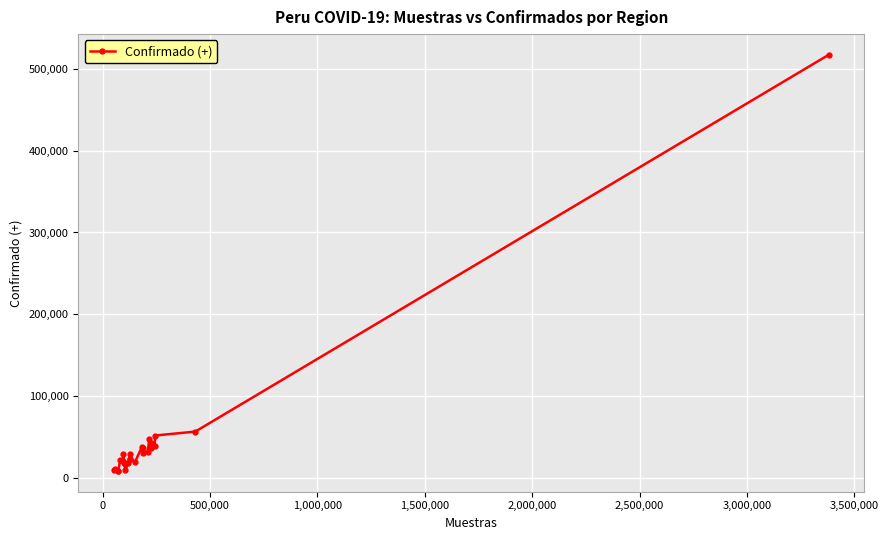

What is the greatest value displayed?

517185